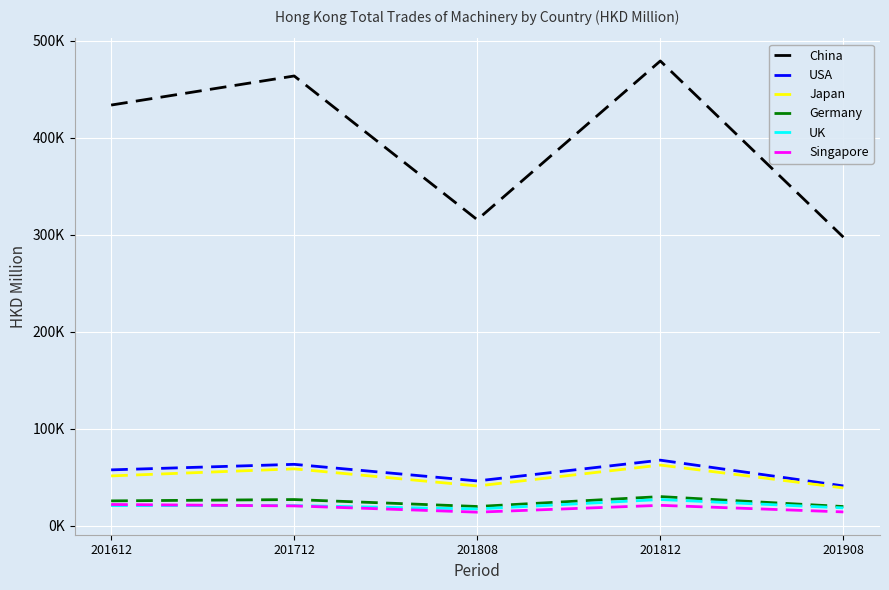

What is the value of the Germany point at the 2nd from the left?

26896.3